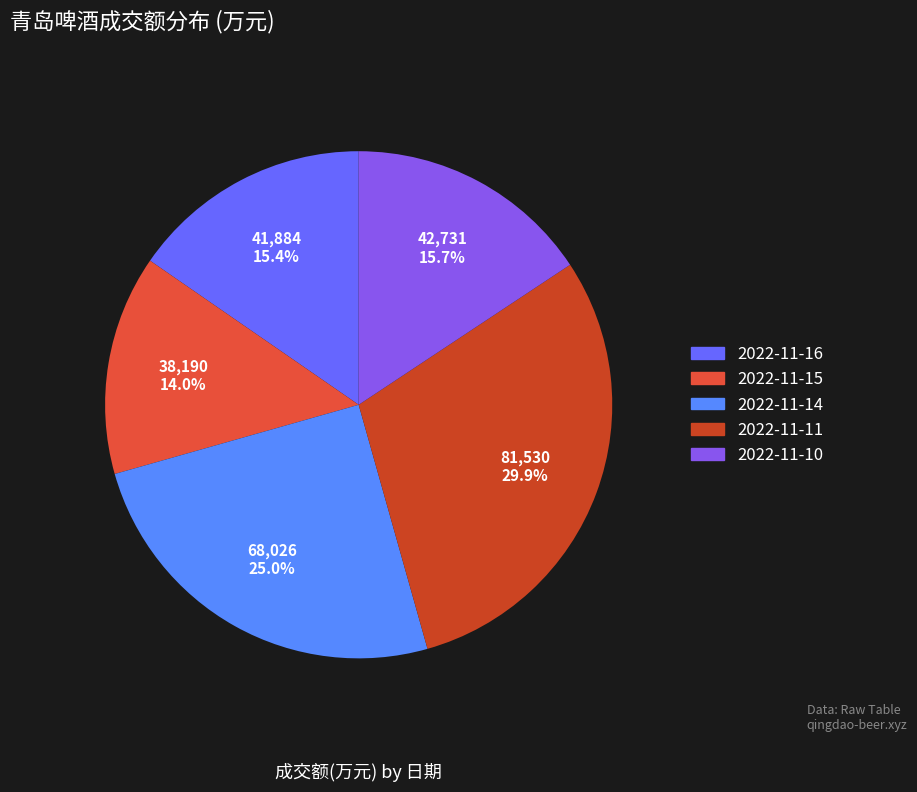

What is the change in value from 2022-11-15 to 2022-11-10?

+4541